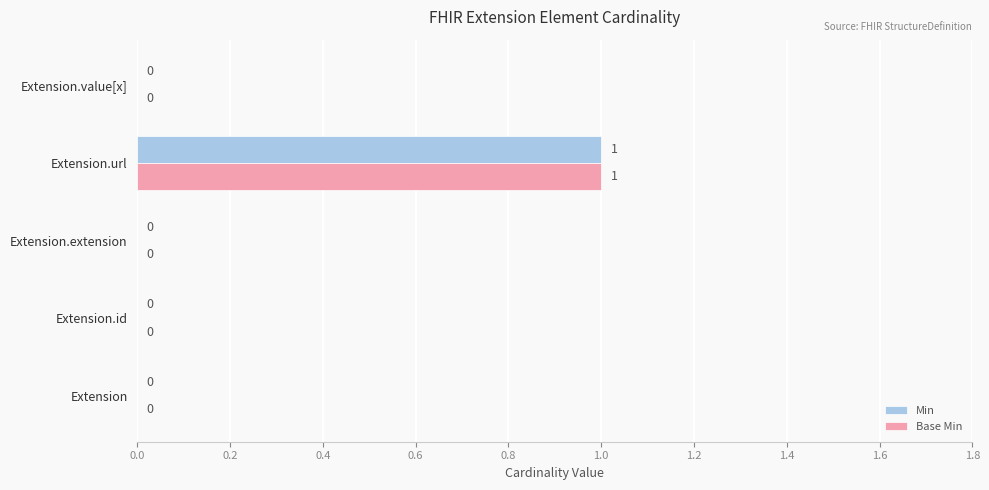

The Min series shows 2 at Extension.url. True or false?

False